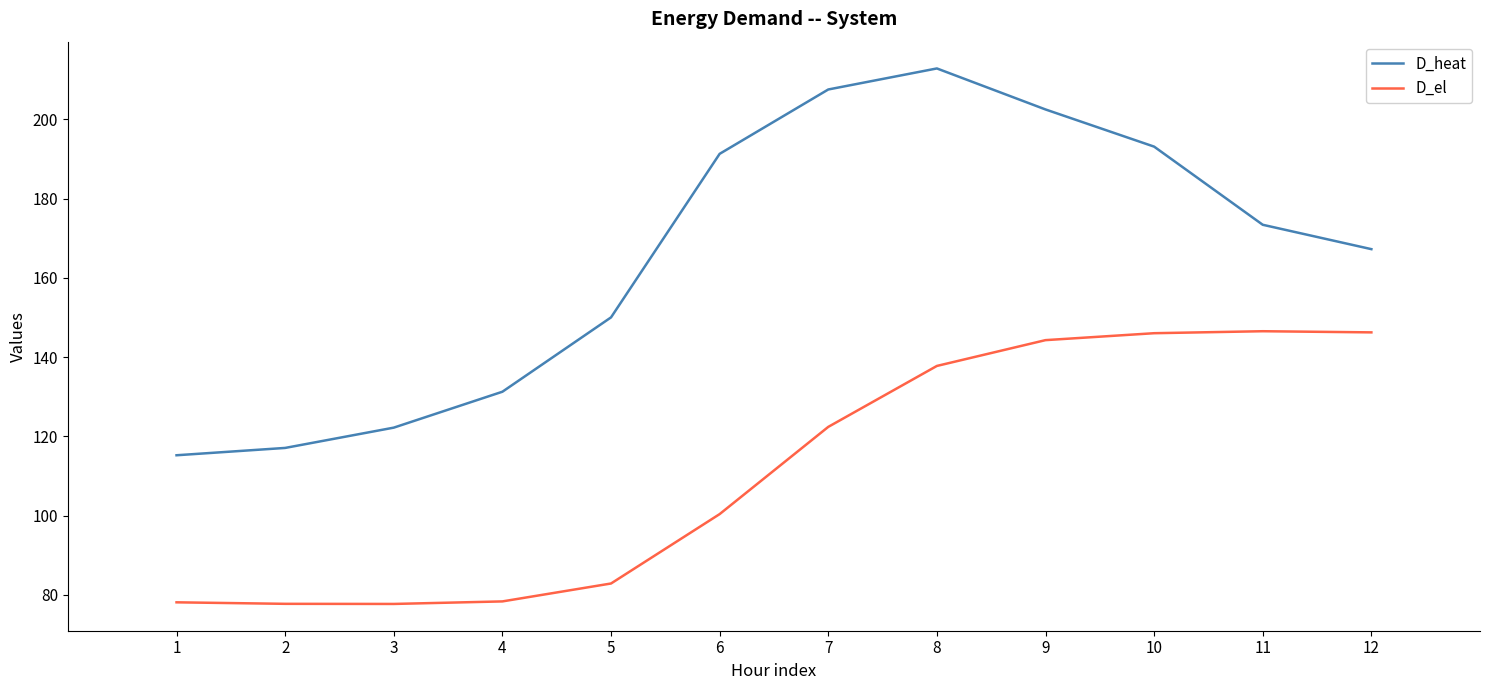

True or false: D_heat and D_el intersect in this chart.

False